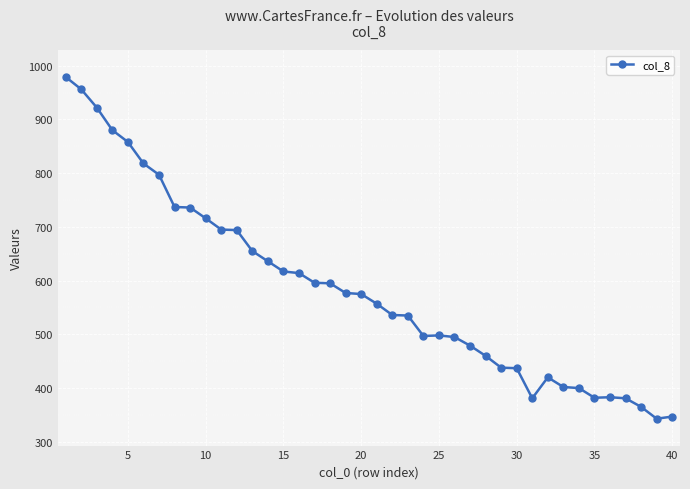

What is the maximum value shown in the chart?

979